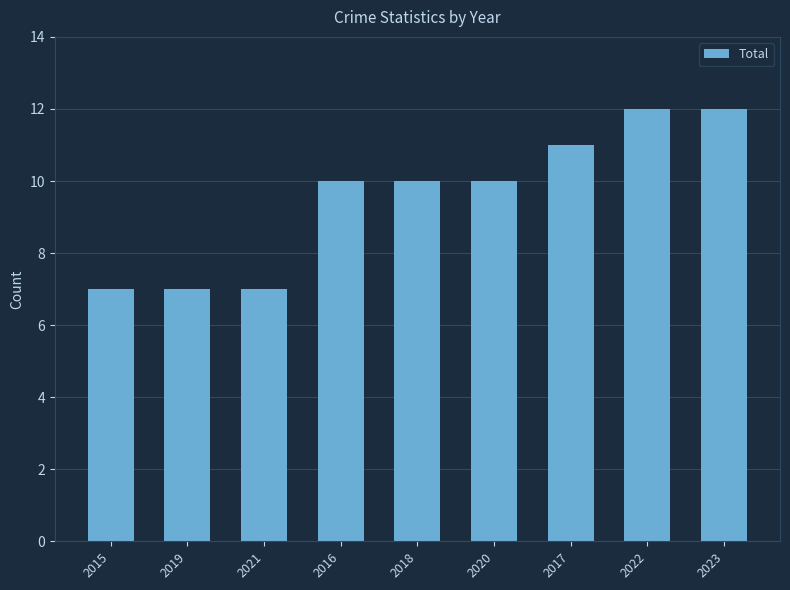

What is the change in value from 2019 to 2020?

+3